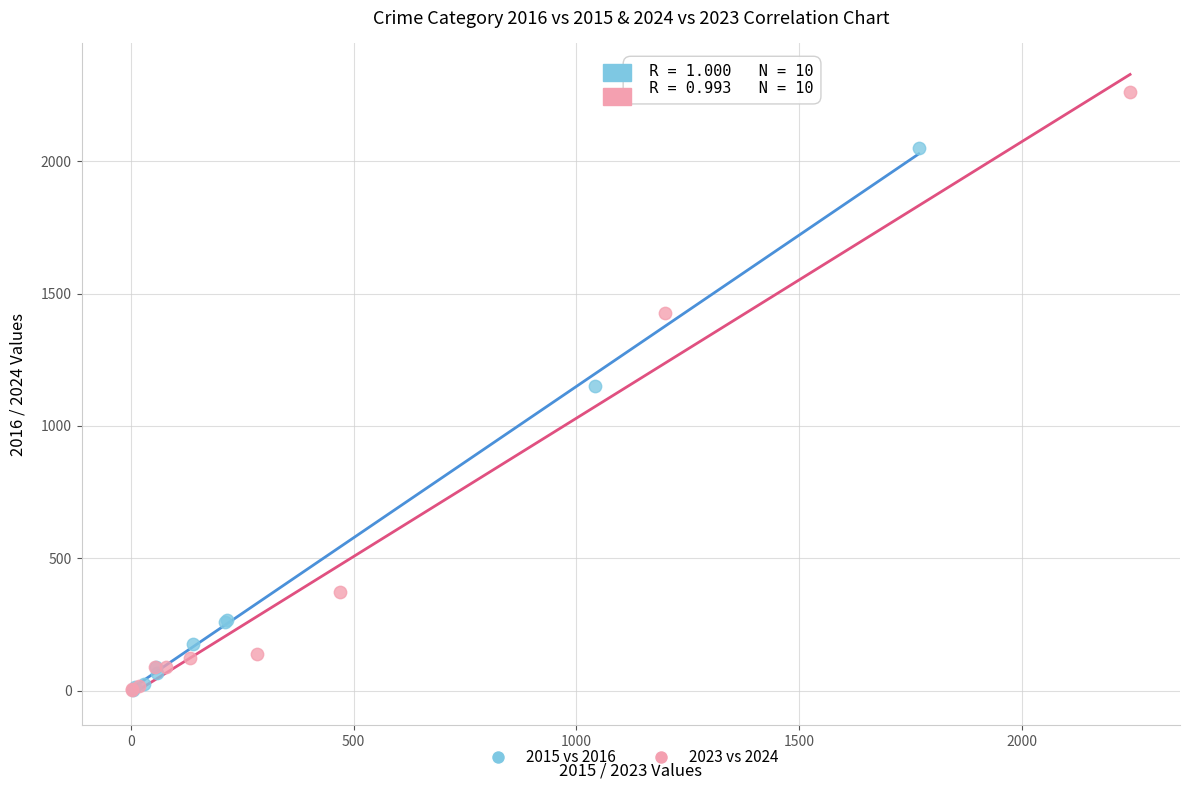

Which series has the largest Y range (max minus min)?

2023 vs 2024